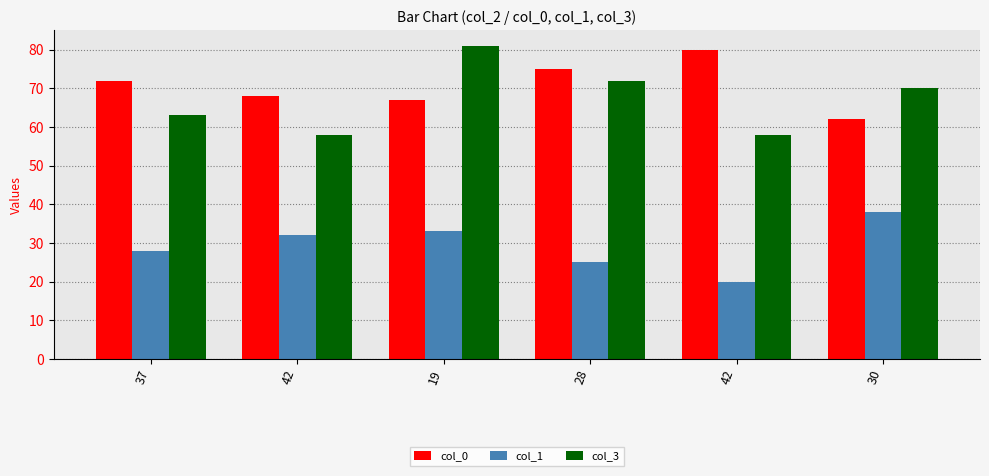

What is the label of the 3rd bar from the left?

19